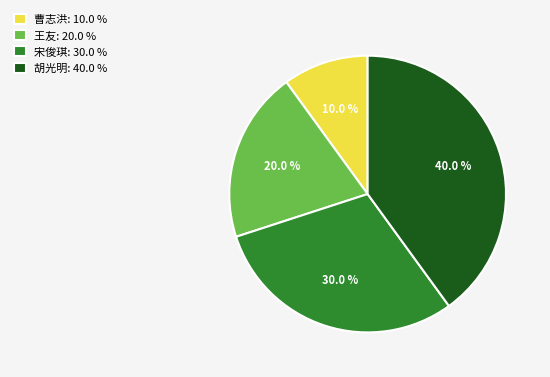

To the nearest percent, what portion does 胡光明 represent?

40%